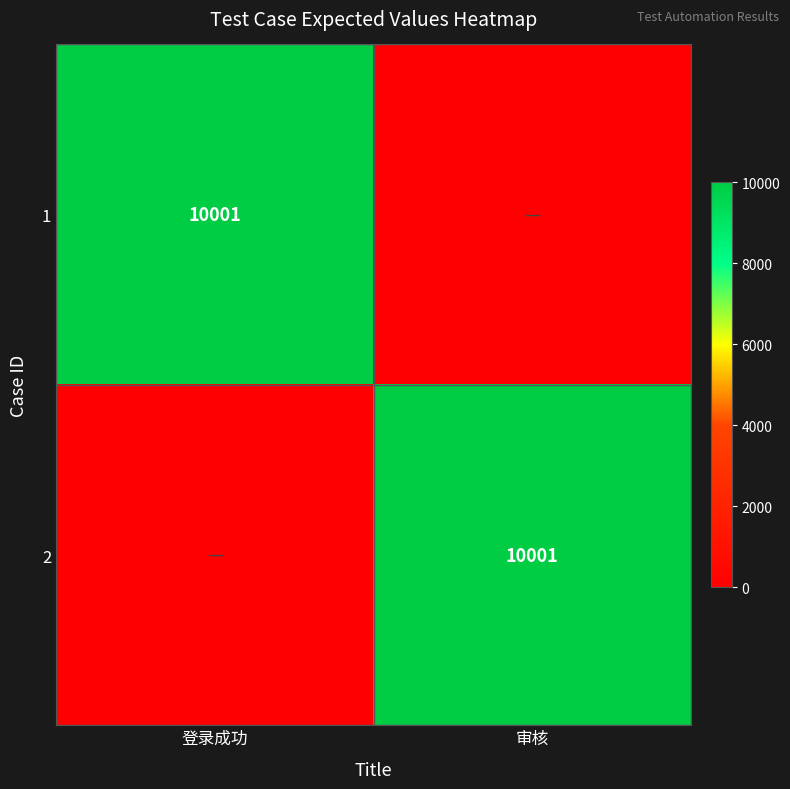

True or false: 1 has a value of 17988 at 登录成功.

False